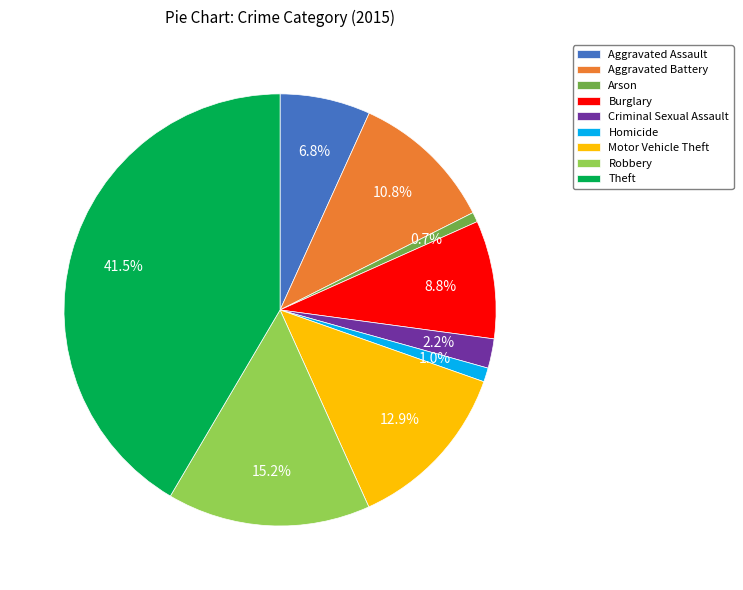

What is the largest slice in the pie chart?

Theft